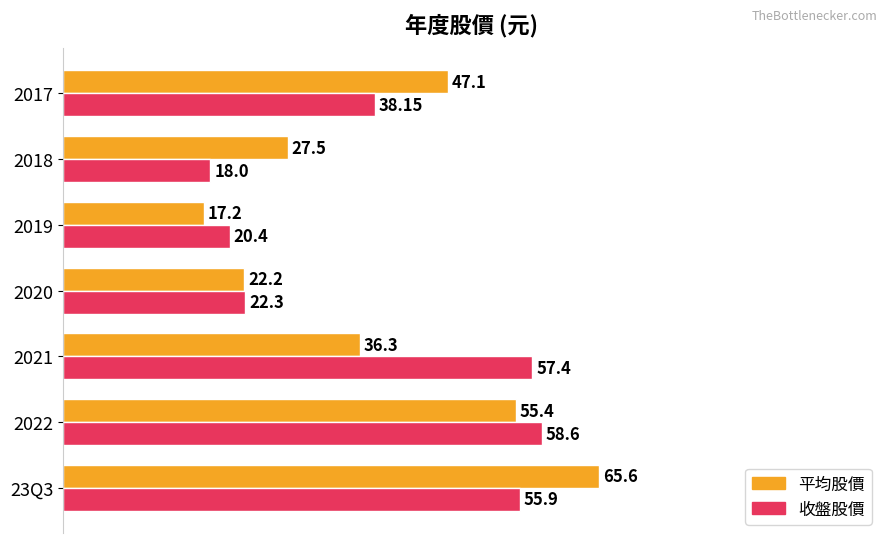

At which label is 收盤股價 closest to 38?

2017